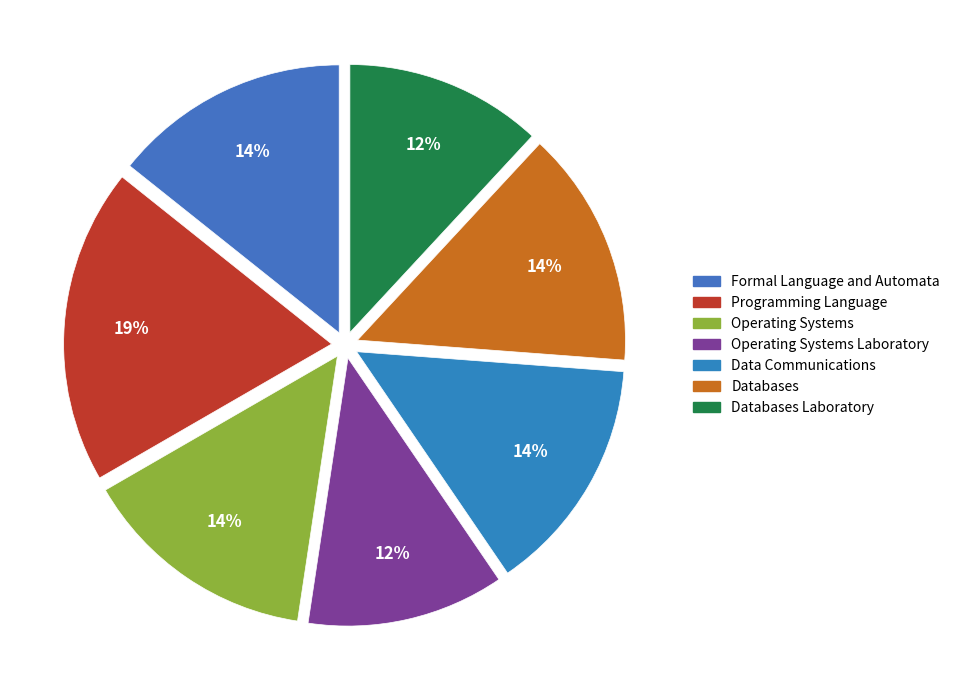

Does any single category account for the majority?

No